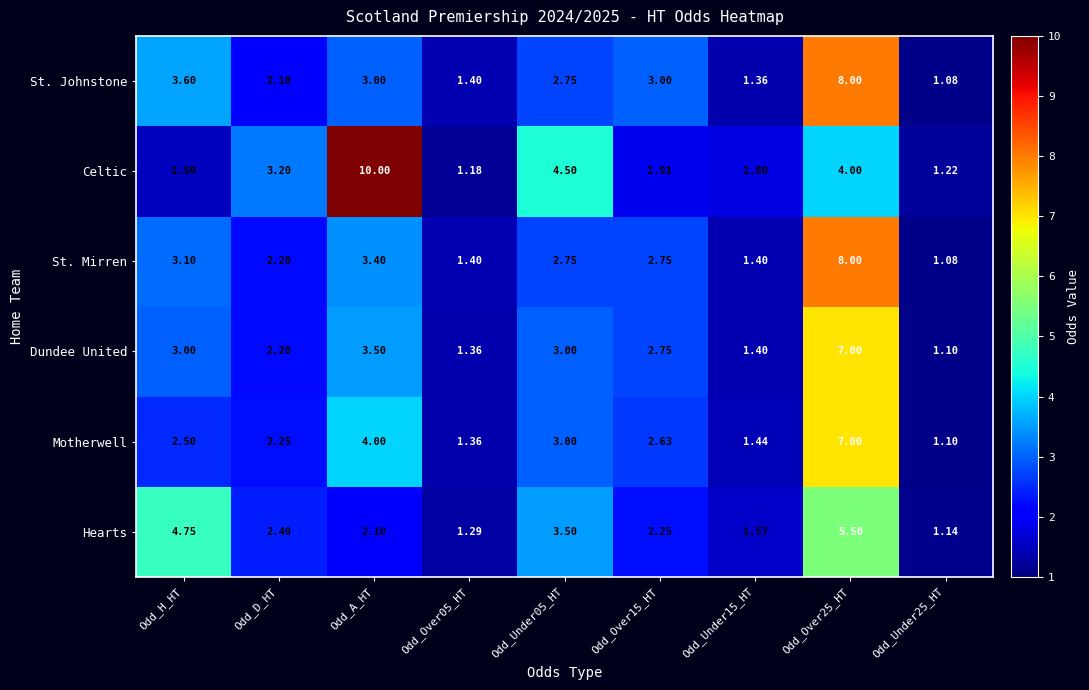

At how many categories does at least one series exceed 7?

2